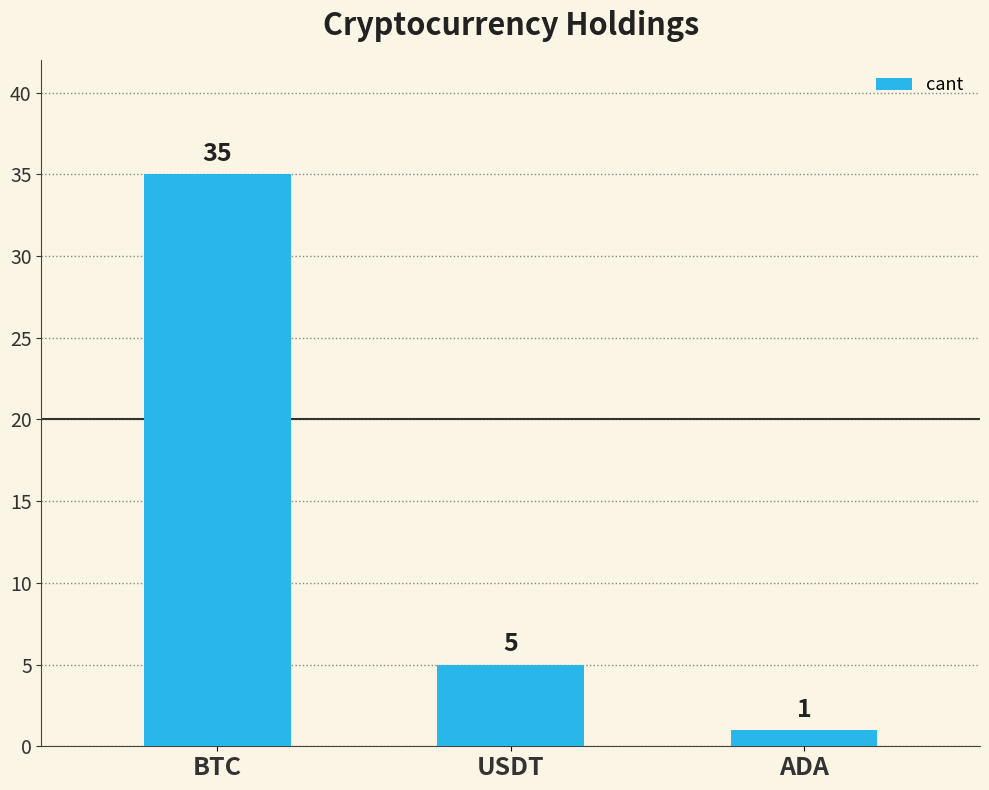

What is the label of the 2nd bar from the left?

USDT